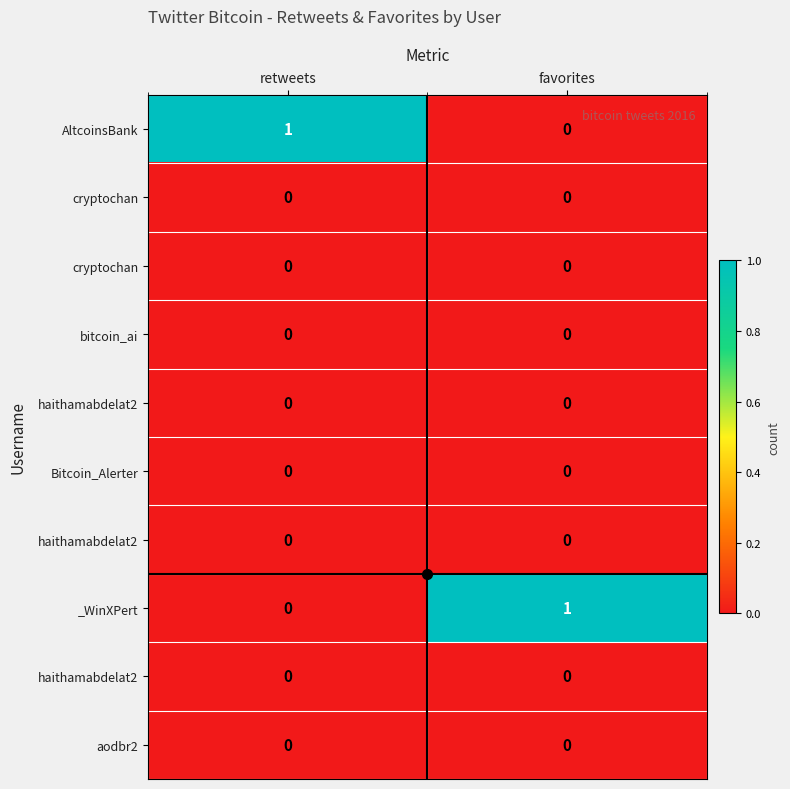

Which label corresponds to the largest value in the chart?

retweets